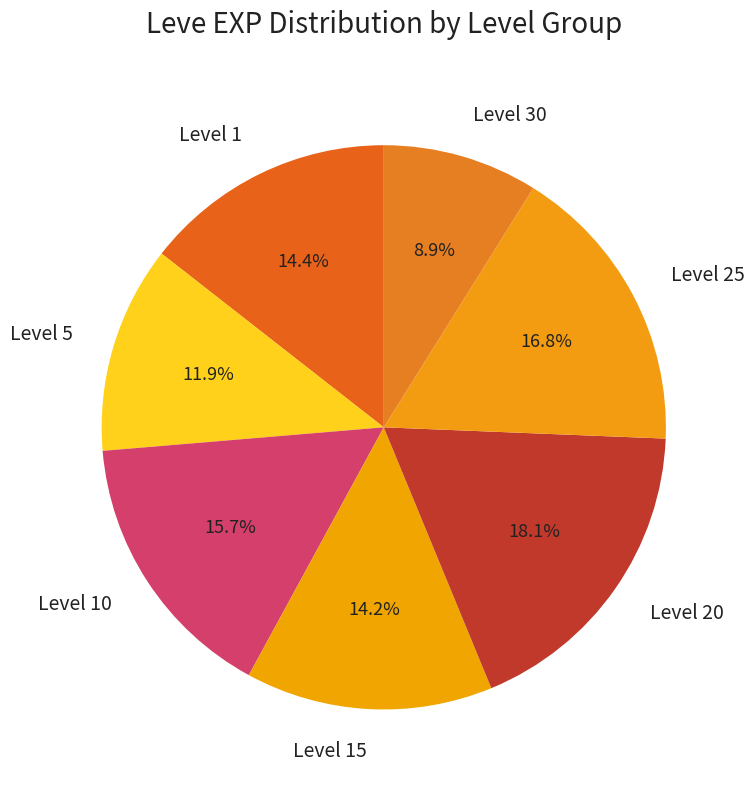

Between Level 25 and Level 20, which is larger?

Level 20